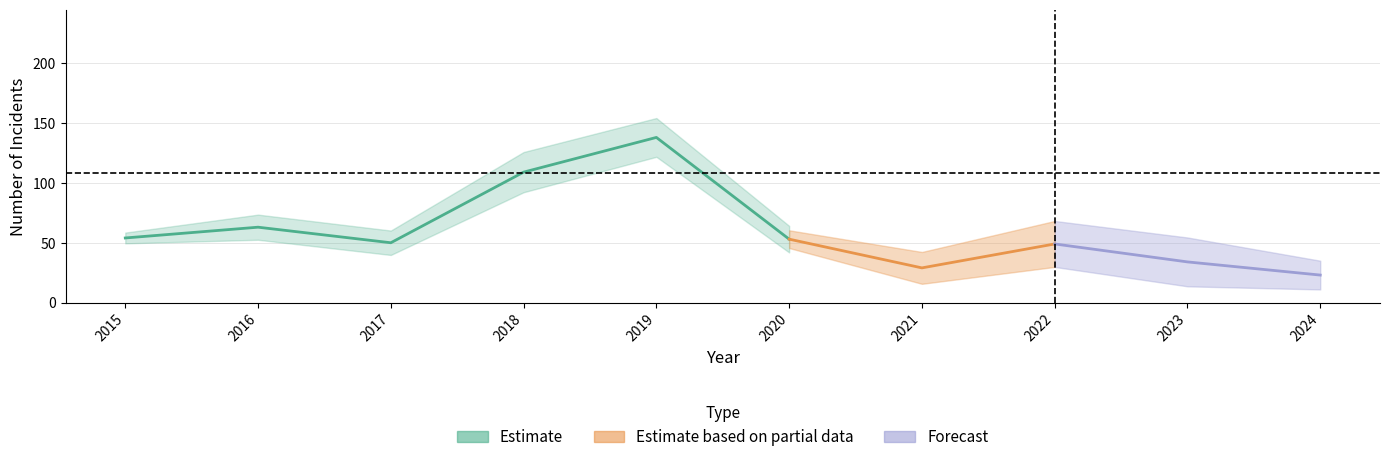

The Robbery series shows 33 at 2024. True or false?

False